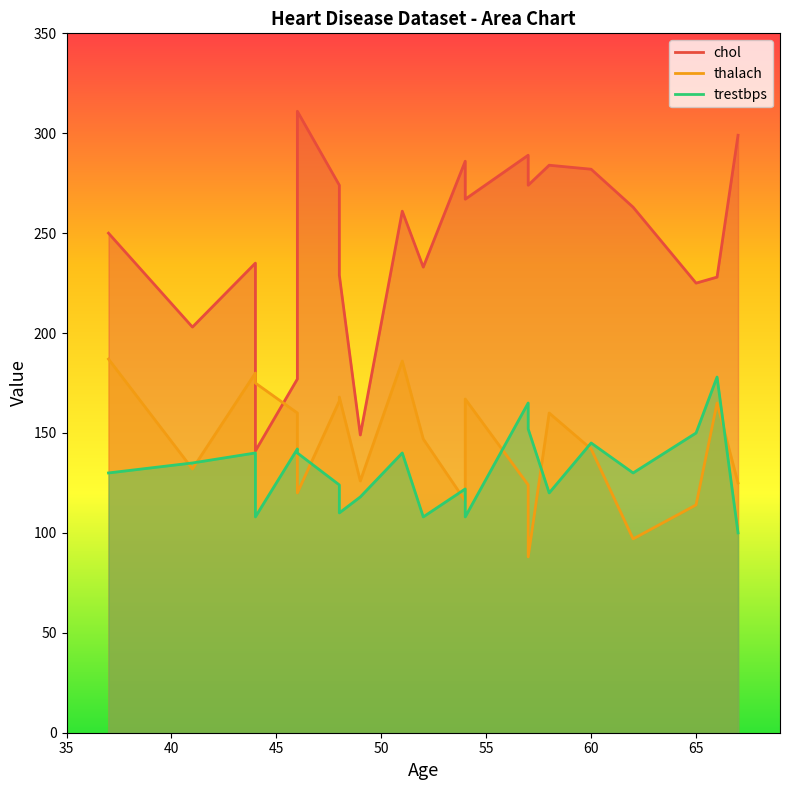

What is the value of the thalach point at the 19th from the left?

116